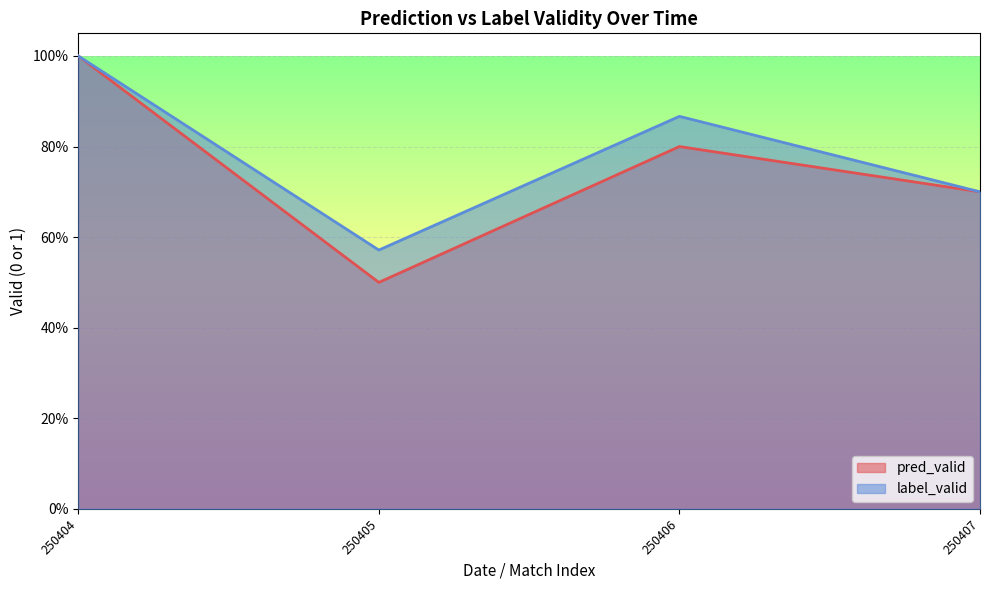

What are all the series names shown in the legend?

pred_valid, label_valid